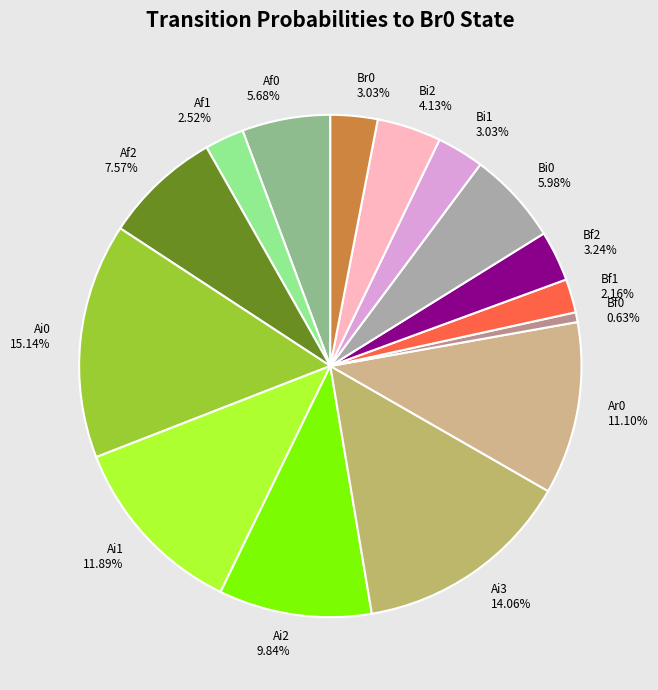

Is Af0 5.68% the majority of the pie?

No